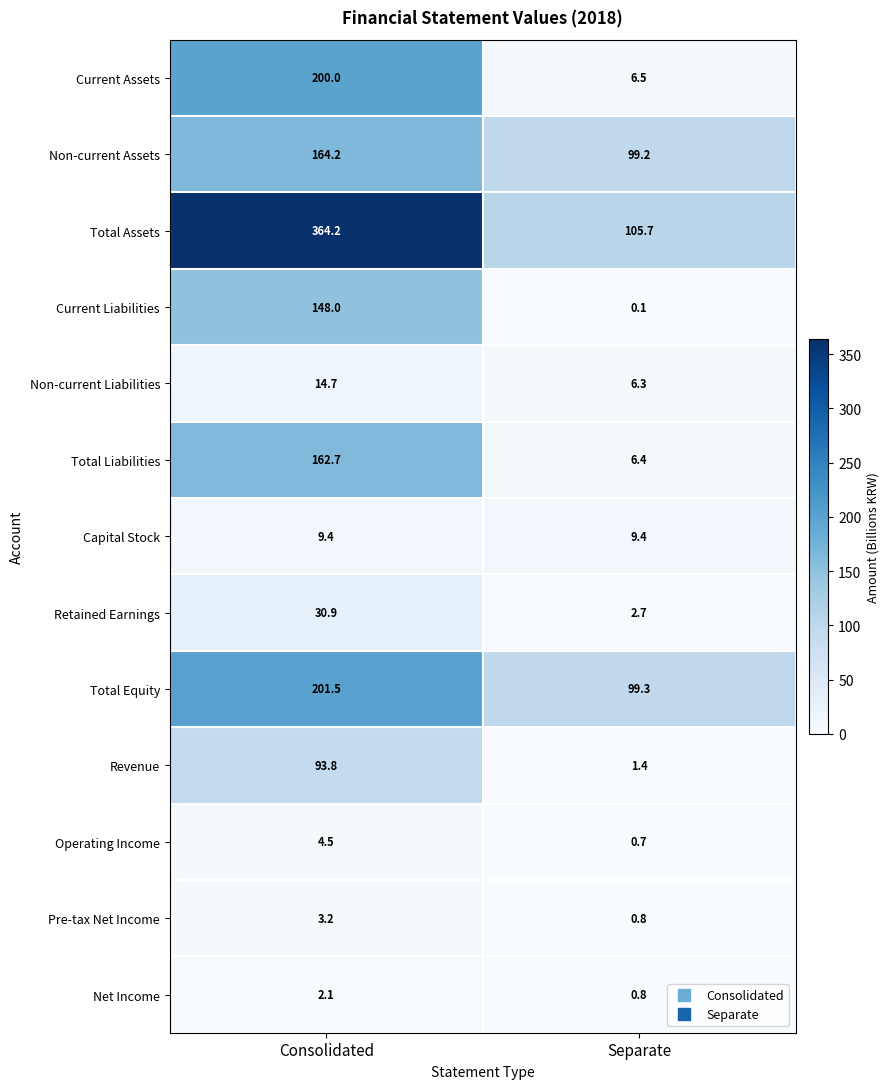

What is the total value across all series at Separate?

339.3